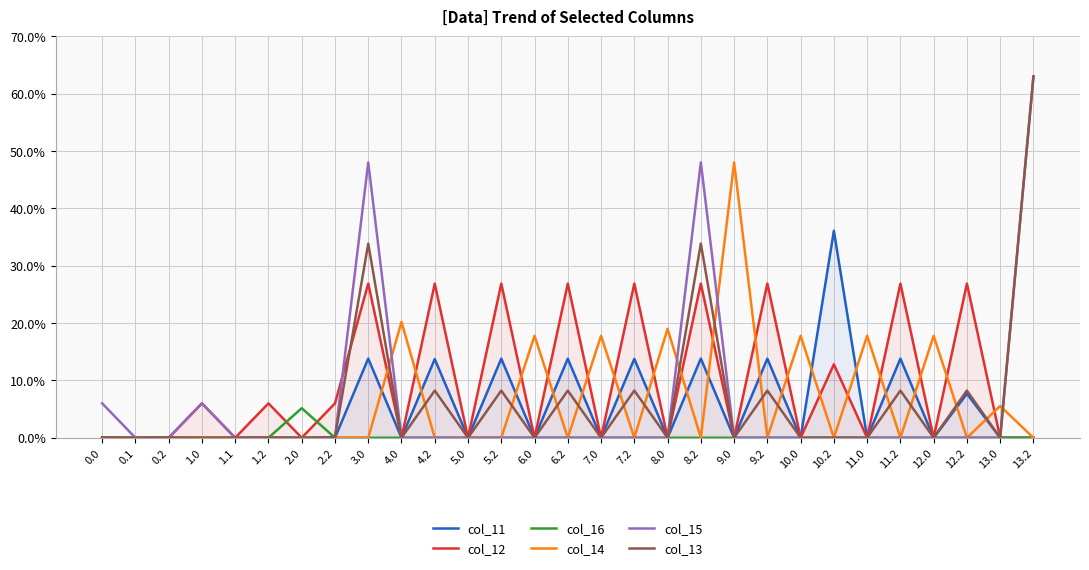

What is the label of the 12th point from the left?

5.0